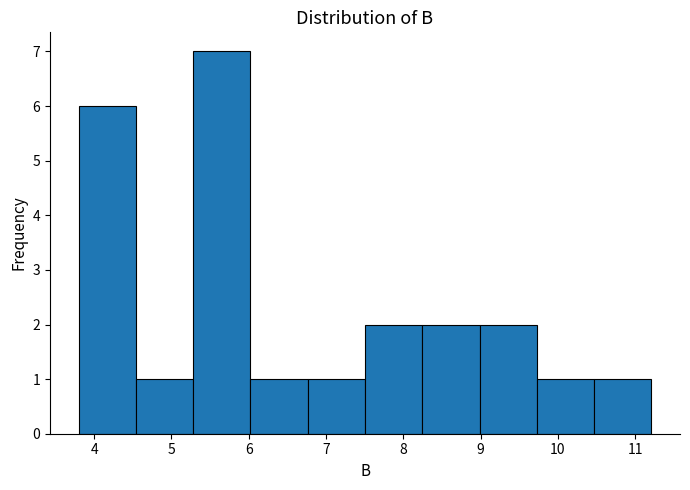

Reading left to right, transcribe this chart: for each bar, give the range it covers on the x-axis and its height. Neither the bar edges nor the heights are printed on the chart, so give them approximately, as read against the axes.

3.8 to 4.5: 6
4.5 to 5.3: 1
5.3 to 6.0: 7
6.0 to 6.8: 1
6.8 to 7.5: 1
7.5 to 8.2: 2
8.2 to 9.0: 2
9.0 to 9.7: 2
9.7 to 10.5: 1
10.5 to 11.2: 1